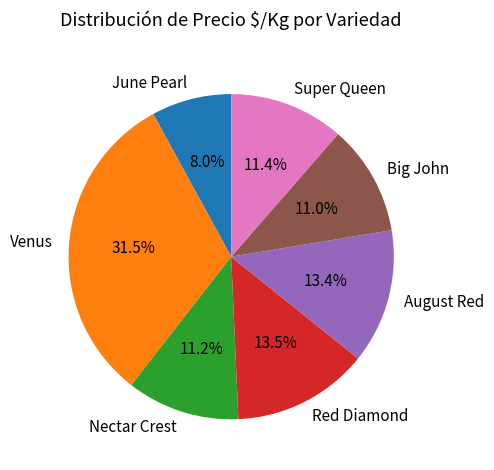

Between Super Queen and August Red, which is larger?

August Red